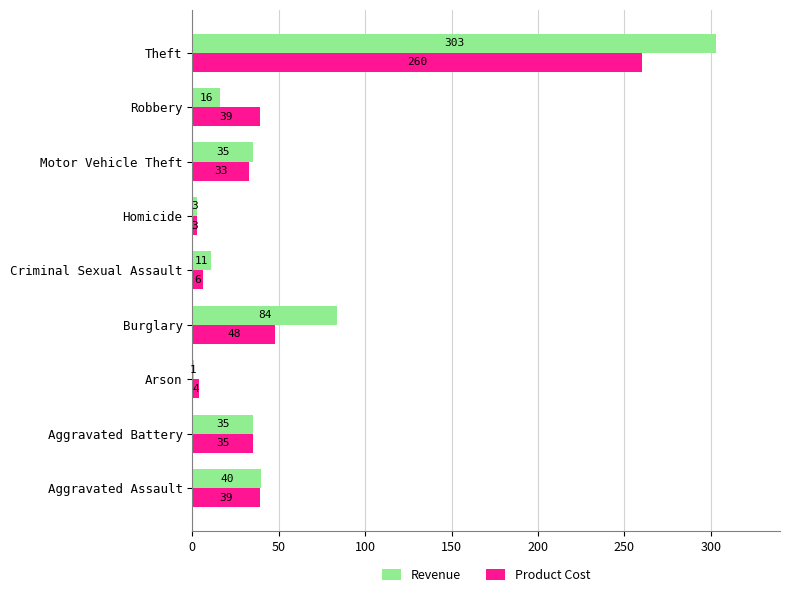

What is the sum of the Product Cost values at Theft and Arson?

264